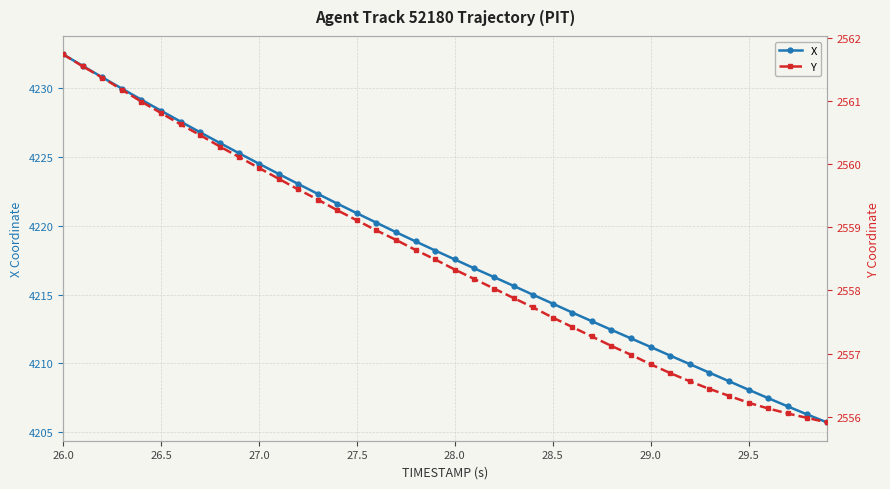

How many values in the X series are below 4218?

20